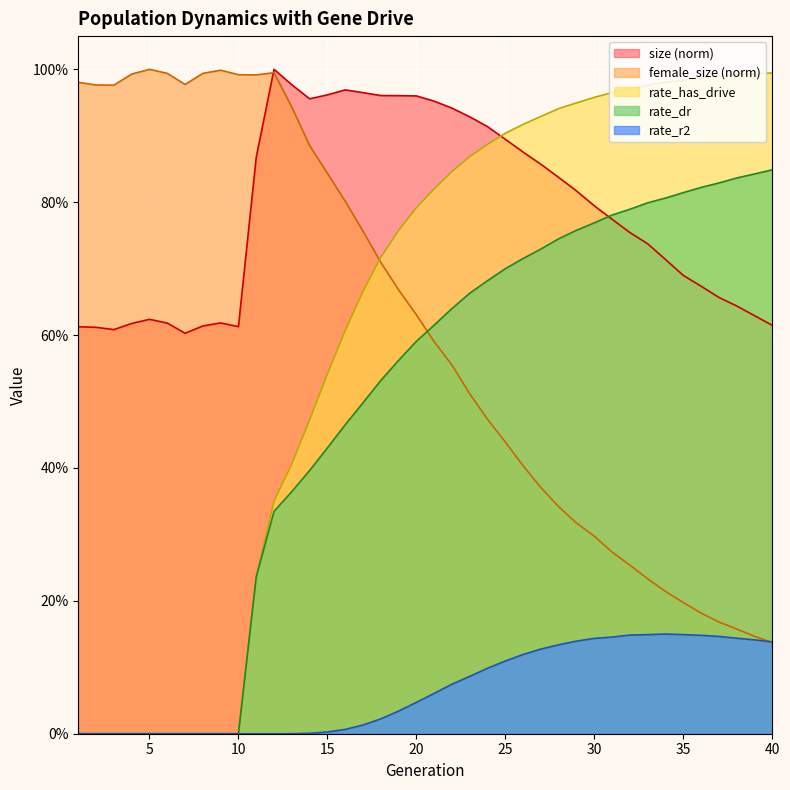

What is the total value across all series at 10?

1.6